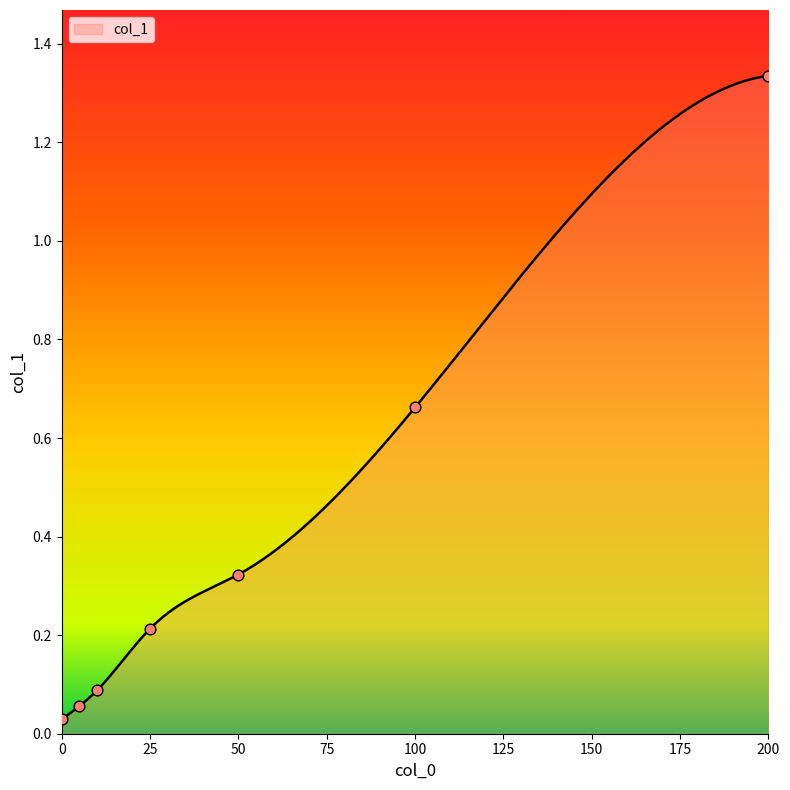

Approximately how many times larger is the value at 25 compared to 200?

0.2